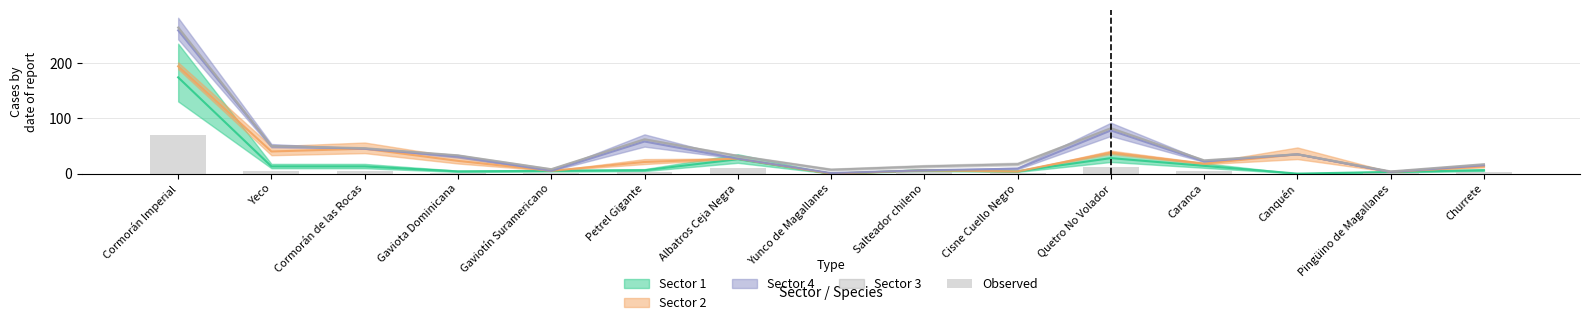

What is the difference between the maximum and second lowest values?

69.6